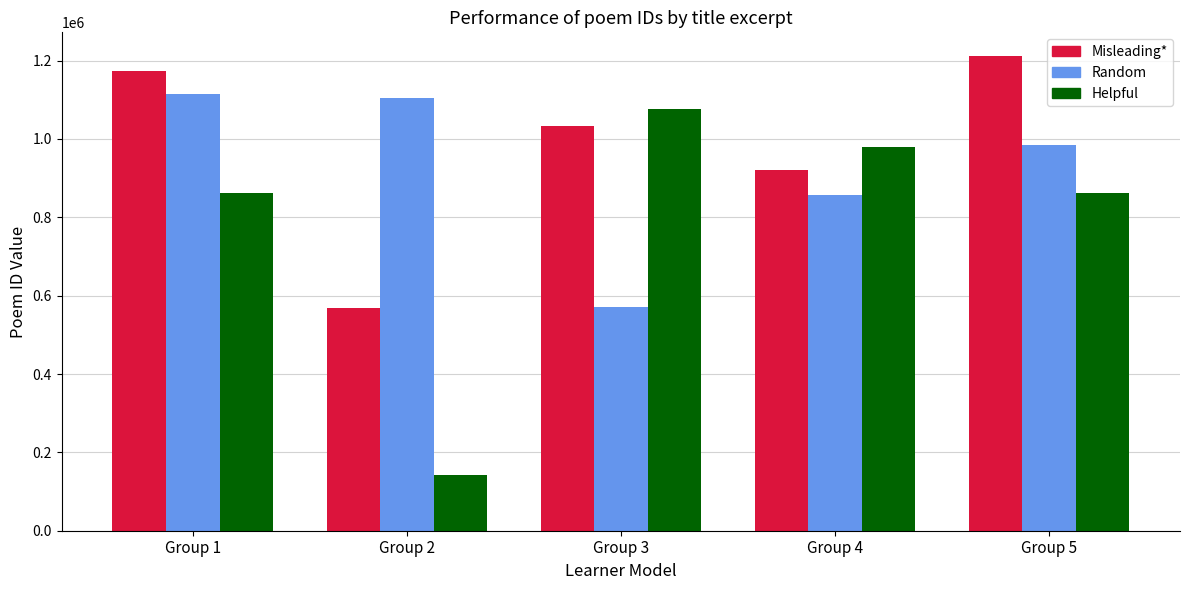

Which series has the largest total across all categories?

Misleading*